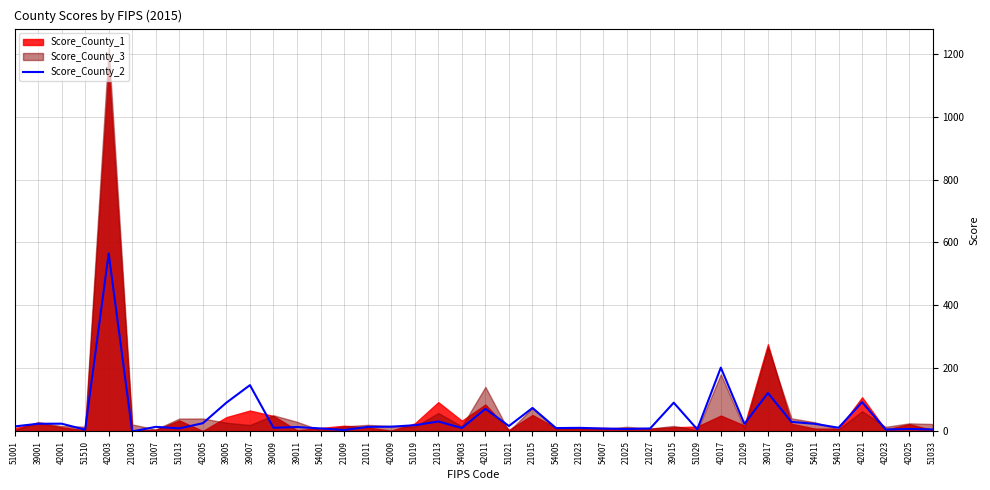

List the labels in order of value, smallest first.

21003, 21009, 51510, 42023, 51033, 51029, 21025, 42025, 54007, 54001, 21027, 51013, 54005, 54003, 21023, 39009, 54013, 39011, 21011, 51007, 42009, 51001, 51021, 51019, 21029, 54011, 39001, 42001, 42005, 42019, 21013, 42011, 21015, 39015, 39005, 42021, 39017, 39007, 42017, 42003